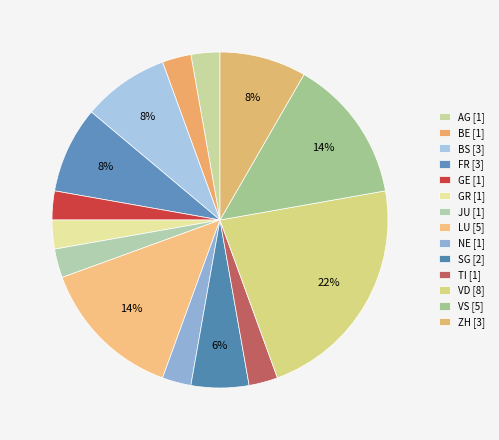

Count the number of slices in the pie.

14